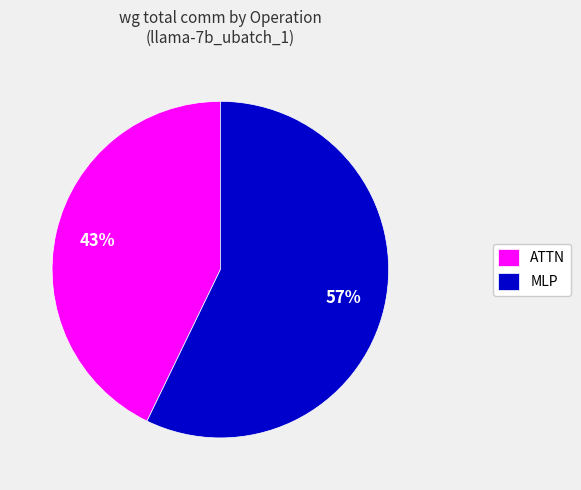

Is there any slice that represents more than half of the pie?

Yes